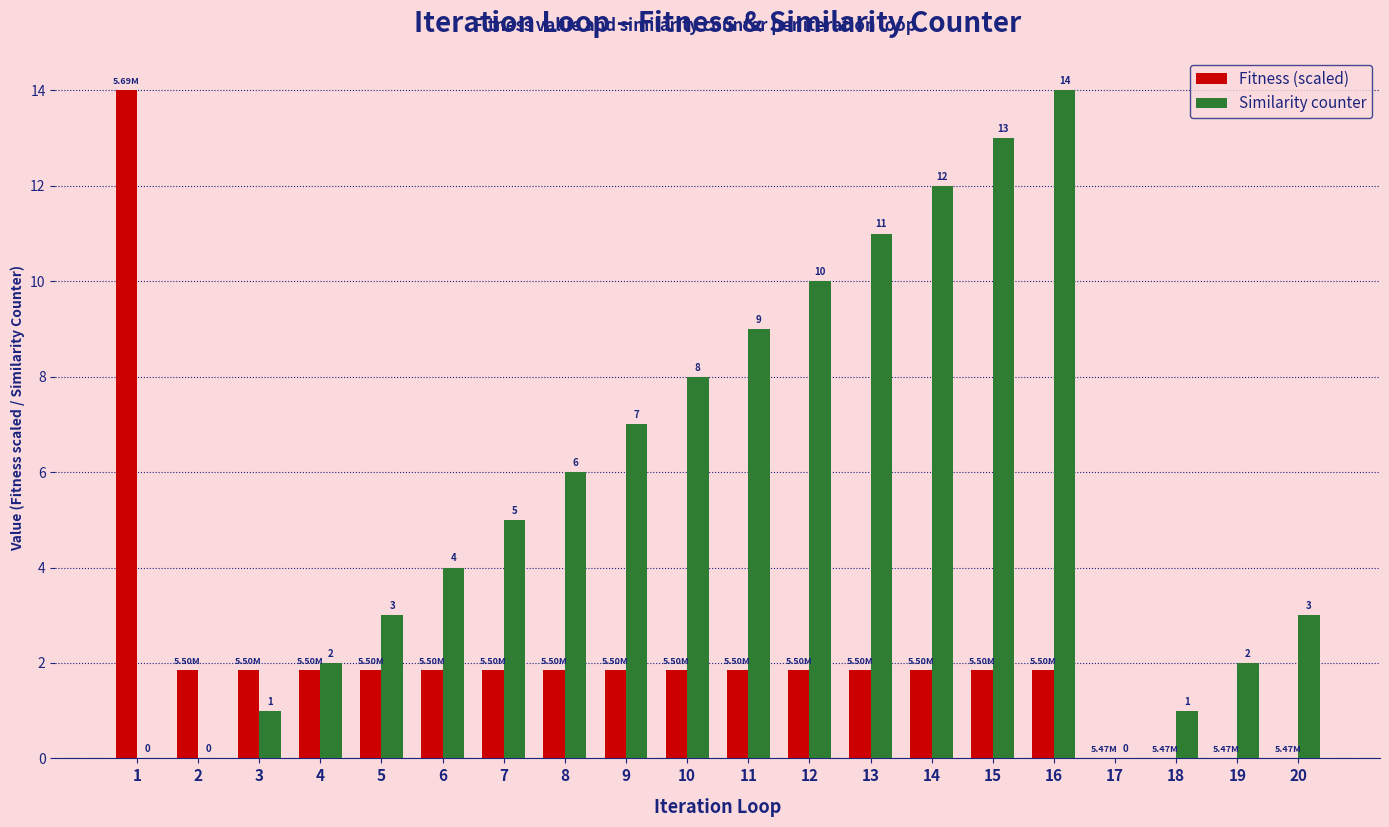

Are the bars horizontal?

No